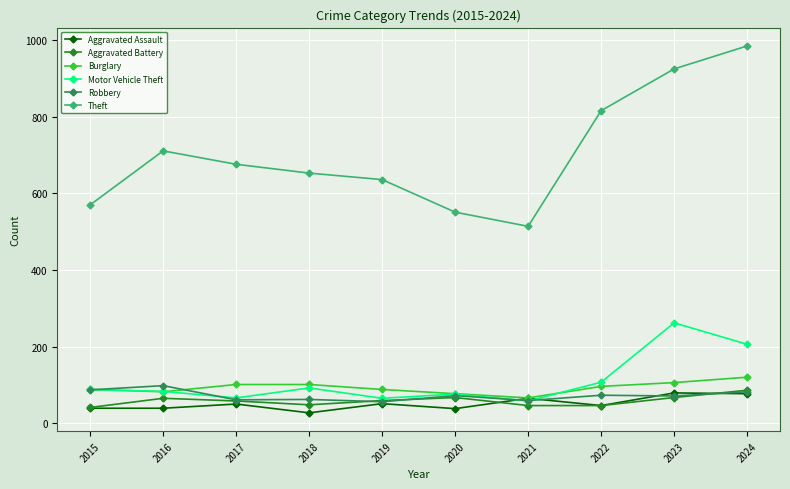

True or false: Burglary has a value of 41 at 2015.

False